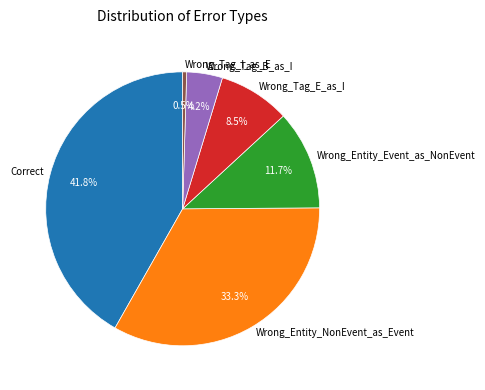

Rank the categories by value from highest to lowest.

Correct, Wrong_Entity_NonEvent_as_Event, Wrong_Entity_Event_as_NonEvent, Wrong_Tag_E_as_I, Wrong_Tag_B_as_I, Wrong_Tag_I_as_E